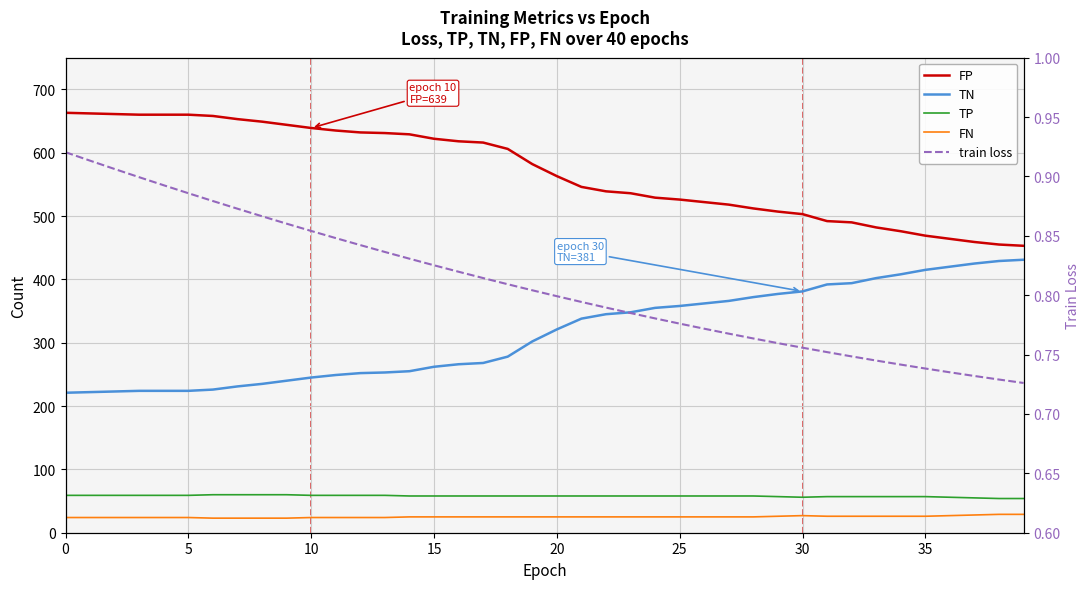

What is the approximate value of train loss at 5?

0.9